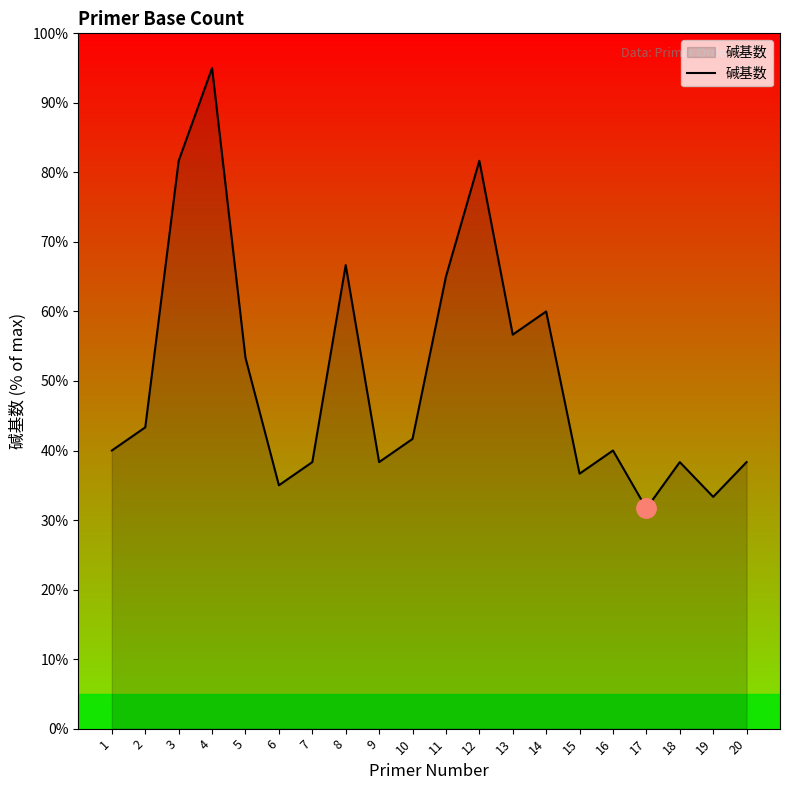

What is the difference between the values at 19 and 20?

5.0